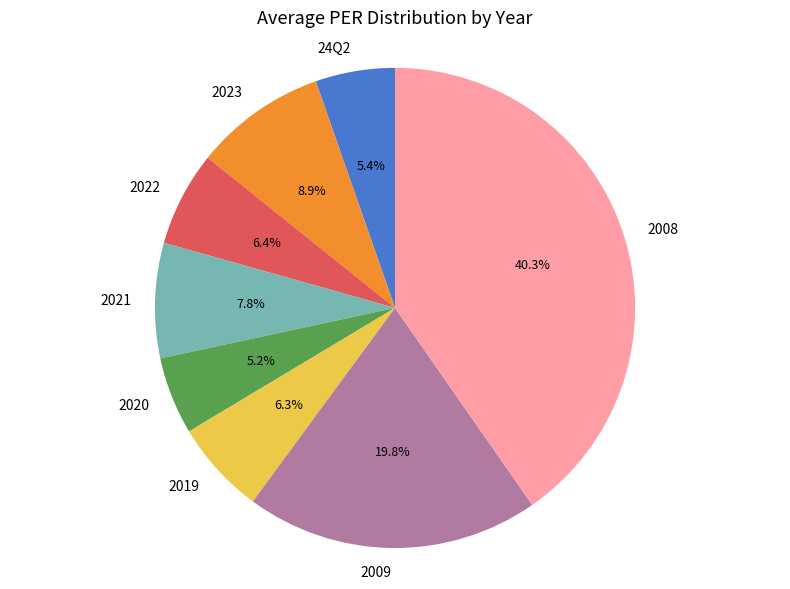

How many segments does this pie chart have?

8